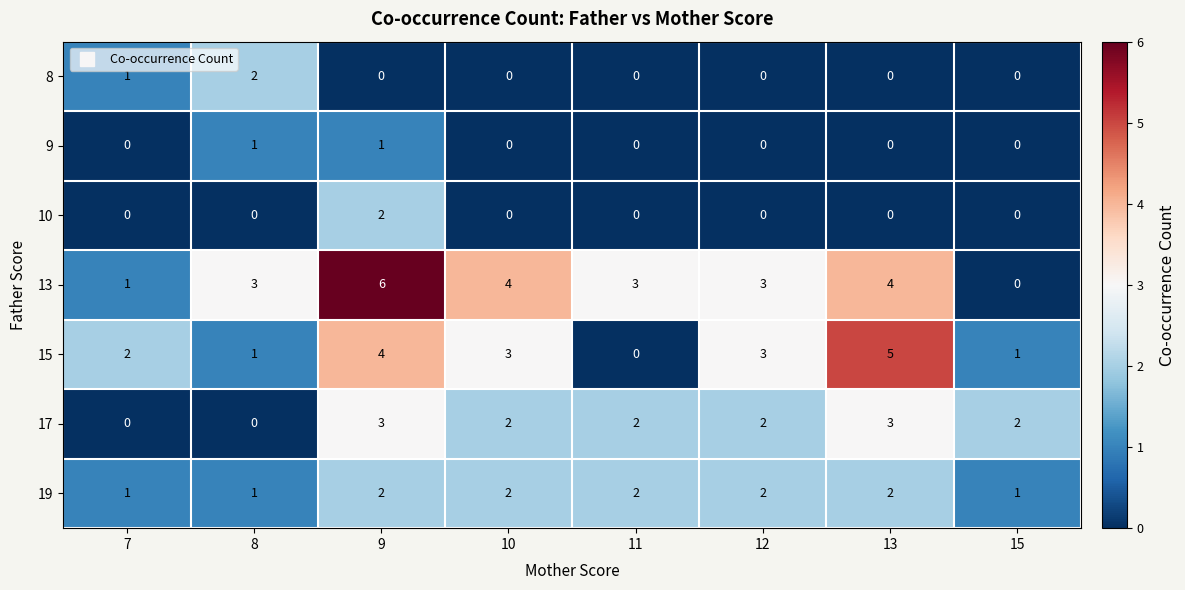

What is the difference between the maximum and minimum values in the 17 series?

3